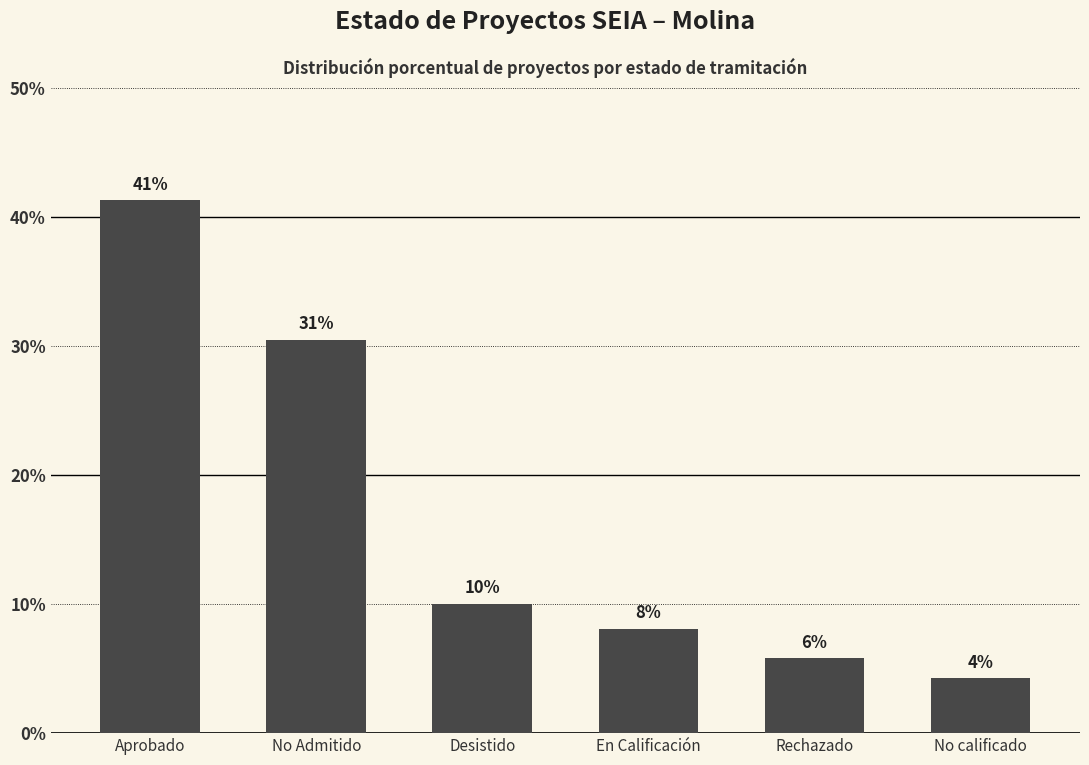

How many bars are there in total?

6